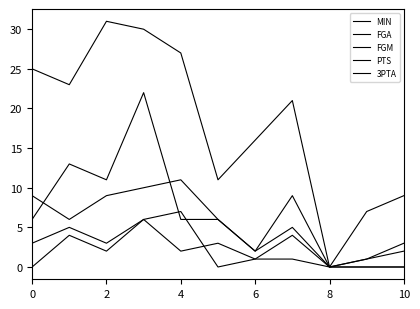

Is this an area chart (filled region under the line)?

No